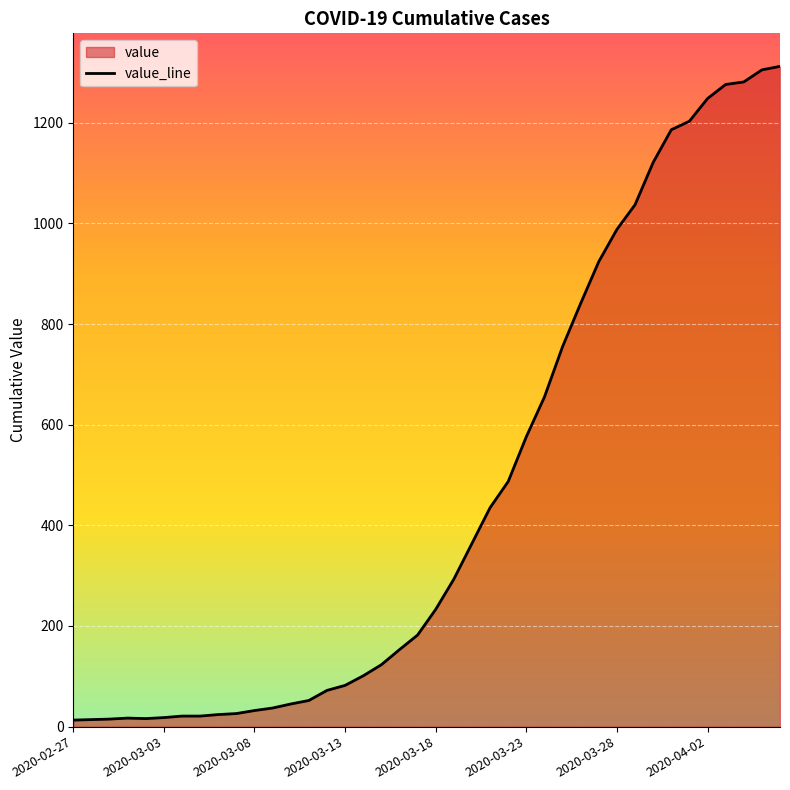

True or false: the data shows 13 at 2020-02-27.

True